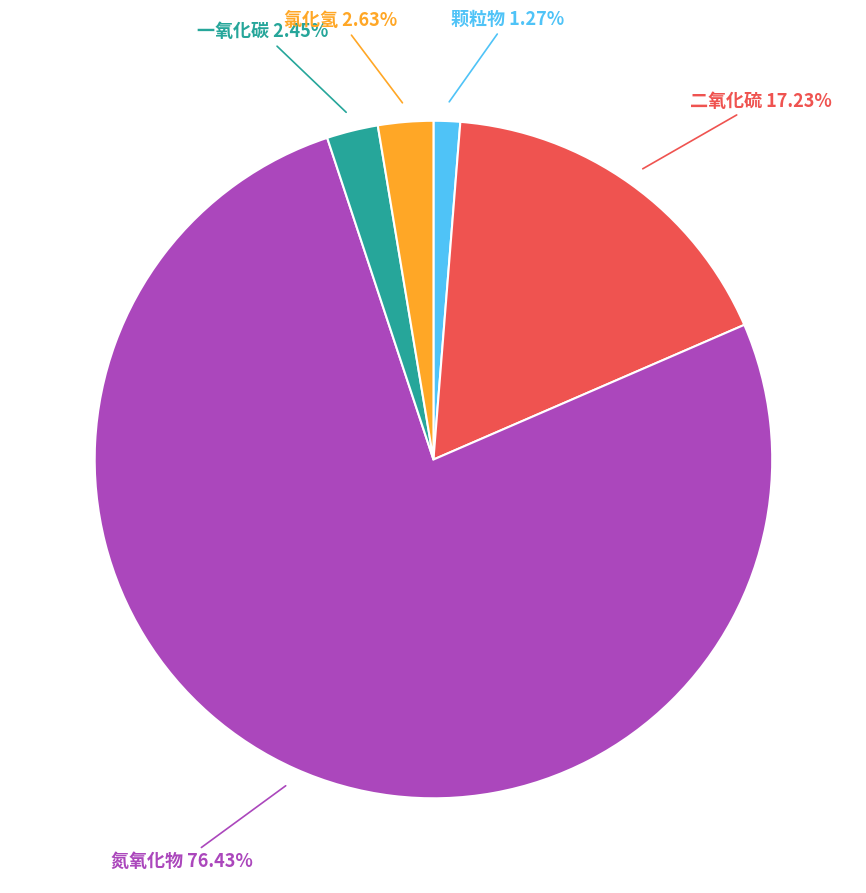

Is there any slice that represents more than half of the pie?

Yes